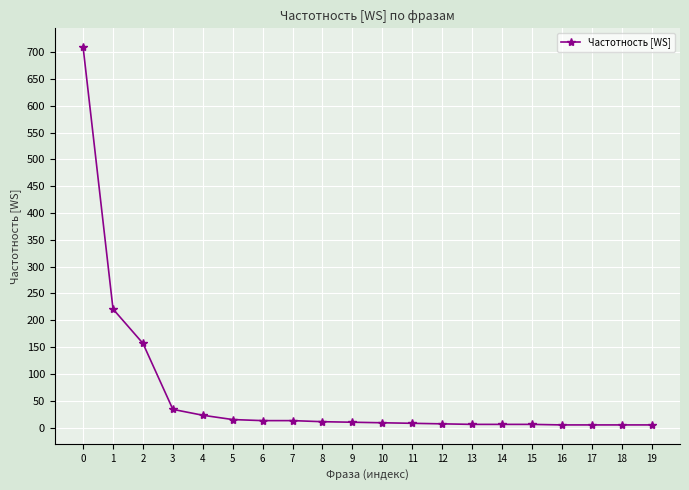

What is the average value?

63